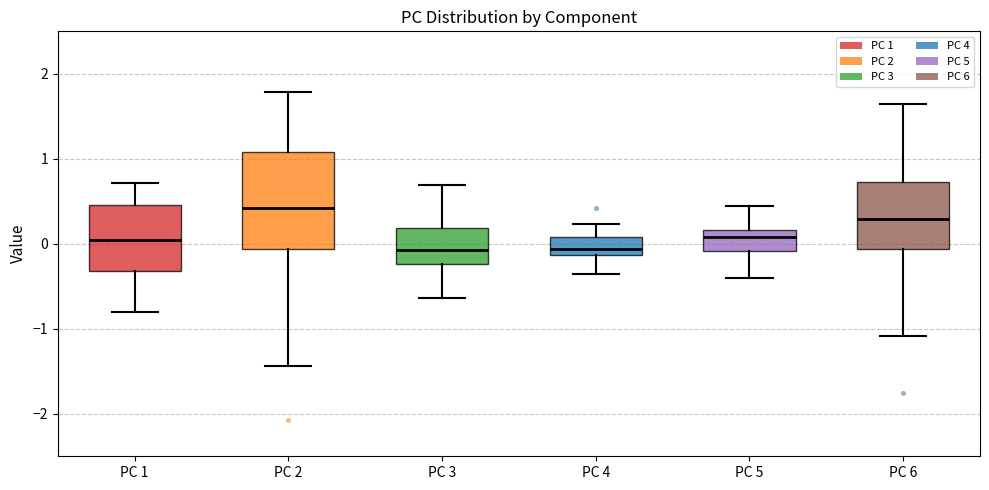

Reading left to right, transcribe this box plot: for each box, give where its median line is, the range the box spans, and where its two whiskers end, as read against the y-axis. The values are not printed on the chart, so give them approximately, as read against the axis.

PC 1: median 0.0, box -0.3 to 0.5, whiskers -0.8 to 0.7
PC 2: median 0.4, box -0.1 to 1.1, whiskers -1.4 to 1.8
PC 3: median -0.1, box -0.2 to 0.2, whiskers -0.6 to 0.7
PC 4: median -0.1 (inside the box), box -0.1 to 0.1, whiskers -0.4 to 0.2
PC 5: median 0.1, box -0.1 to 0.2, whiskers -0.4 to 0.4
PC 6: median 0.3, box -0.1 to 0.7, whiskers -1.1 to 1.6